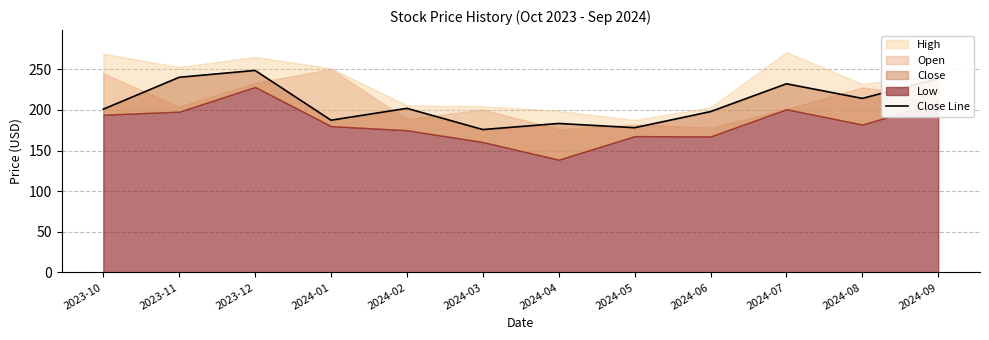

How many data points are above 201?

6